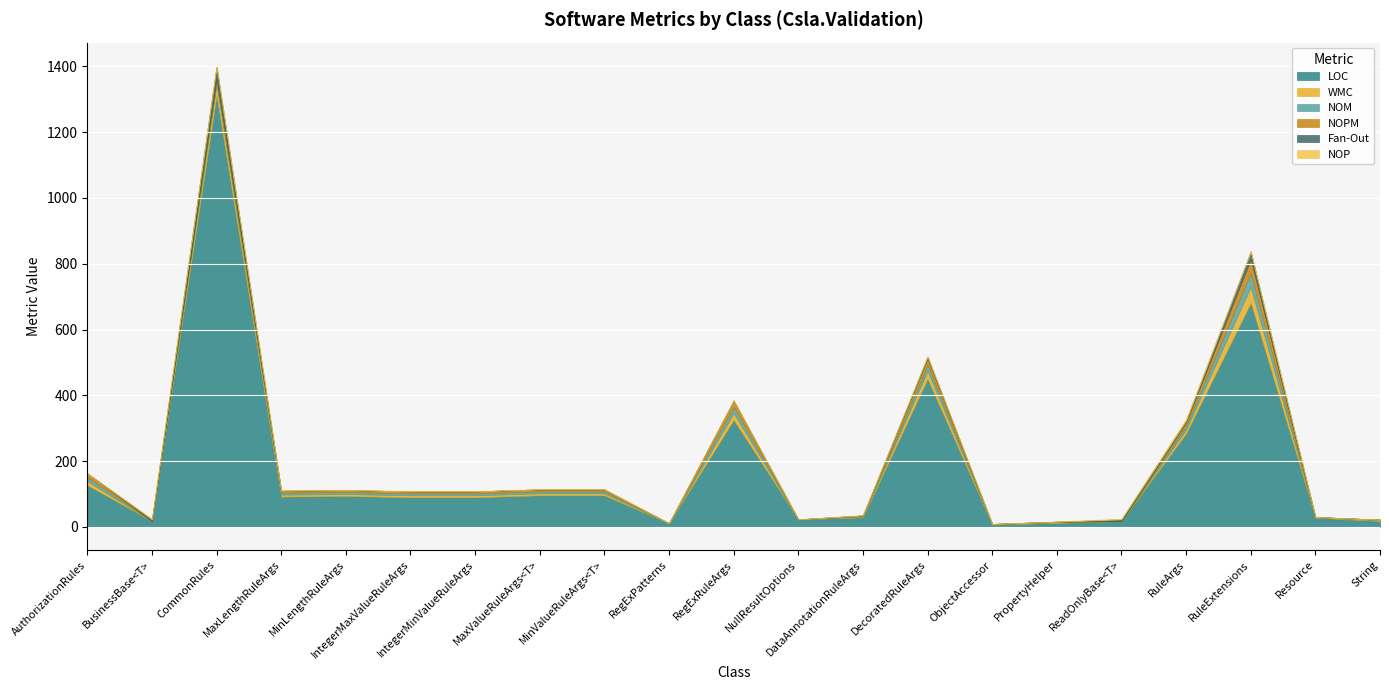

Where does the NOM series first go above 6?

AuthorizationRules